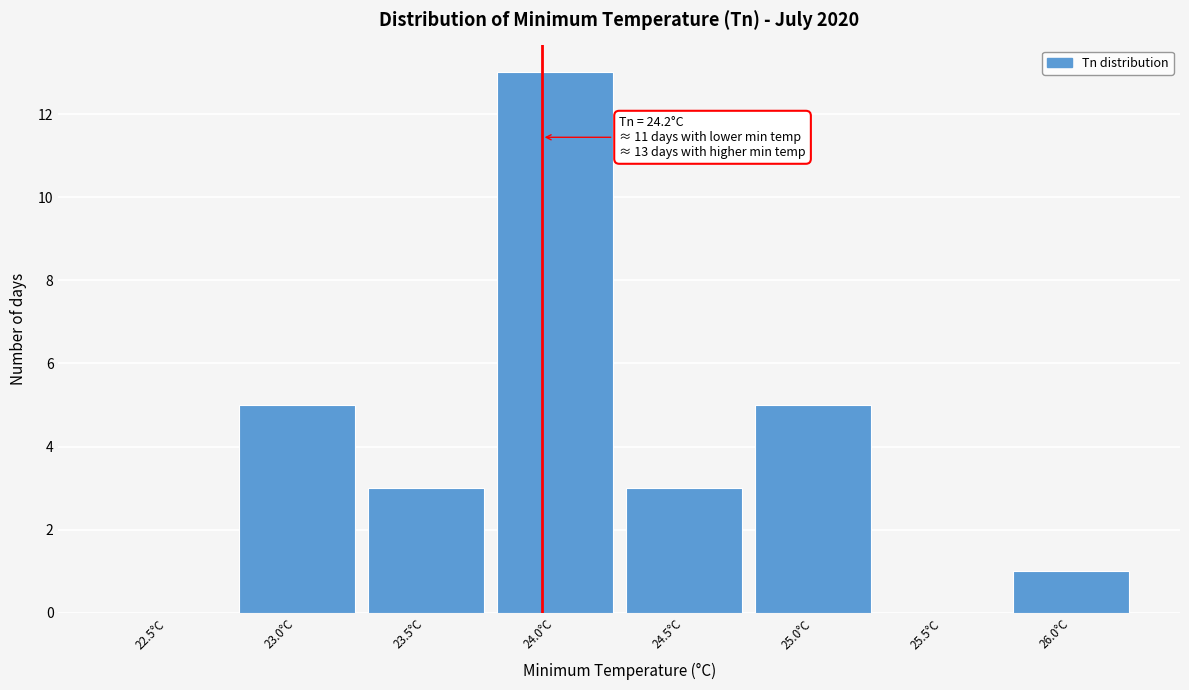

Reading left to right, list all the values displayed in this chart.

22.5°C=0	23.0°C=5	23.5°C=3	24.0°C=13	24.5°C=3	25.0°C=5	25.5°C=0	26.0°C=1